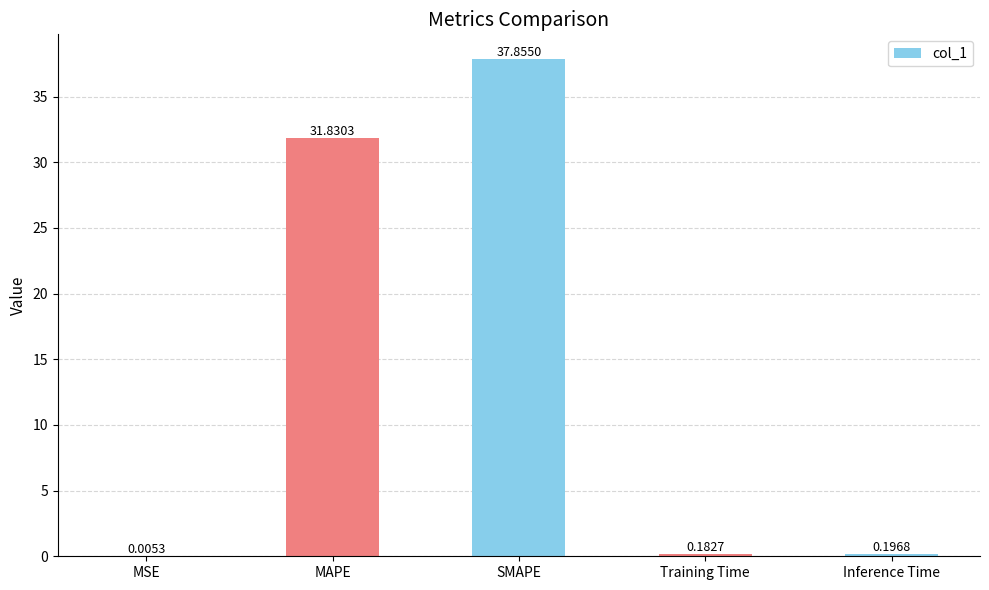

What is the change in value from MSE to MAPE?

+31.8